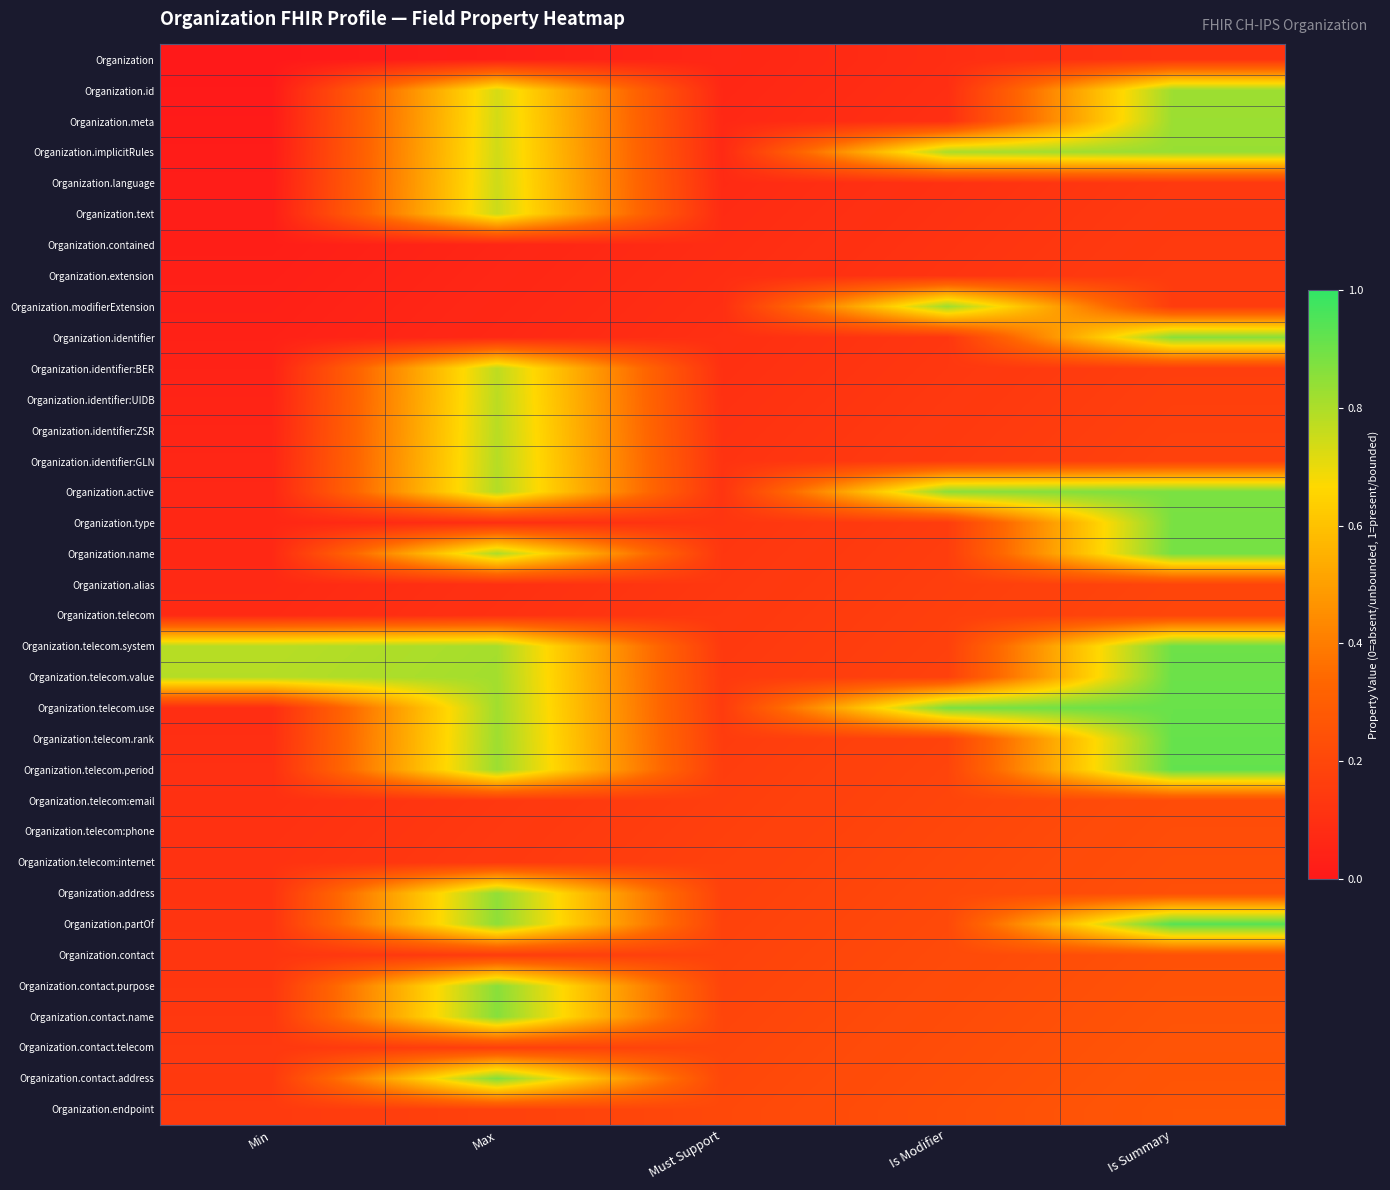

Between Max and Must Support, which is larger?

Must Support